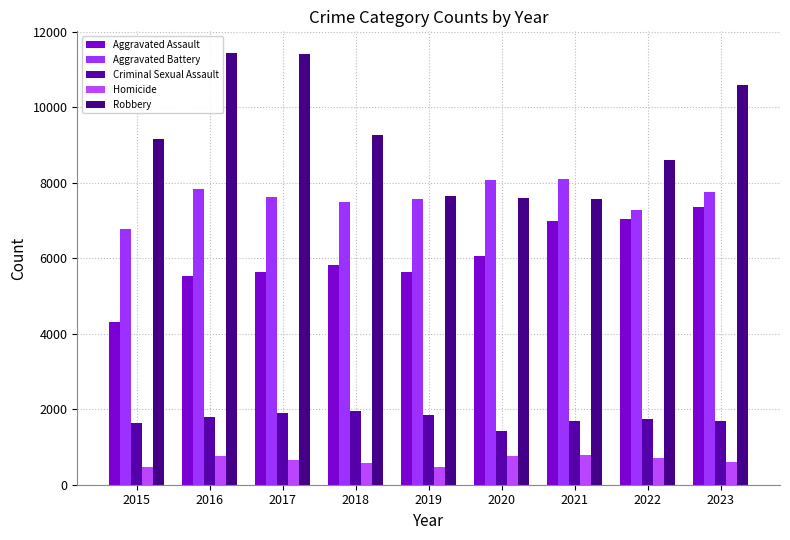

Is the value of Aggravated Battery at 2018 greater than the value of Homicide at 2018?

Yes